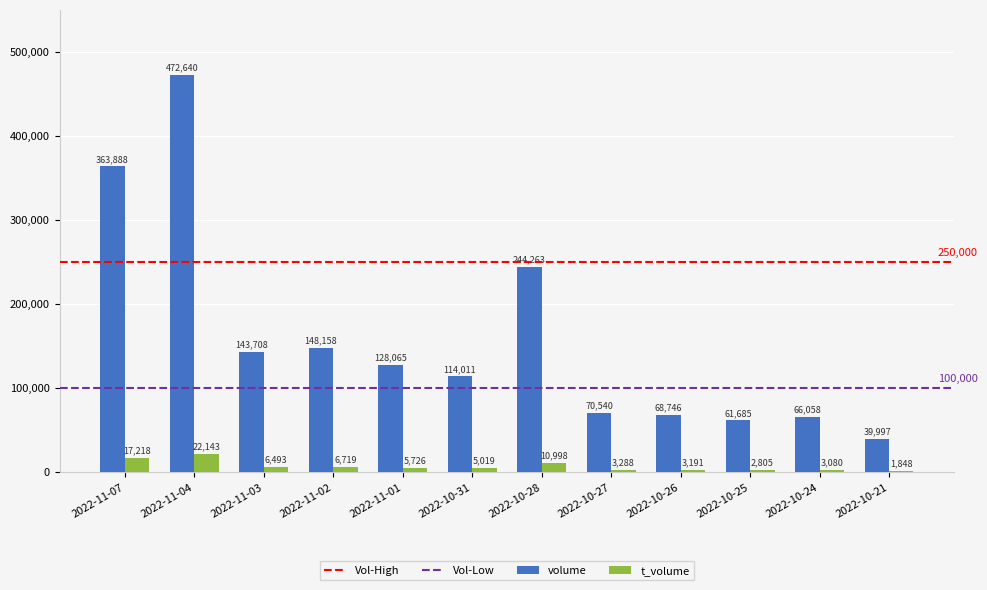

True or false: t_volume has a value of 5019 at 2022-10-31.

True